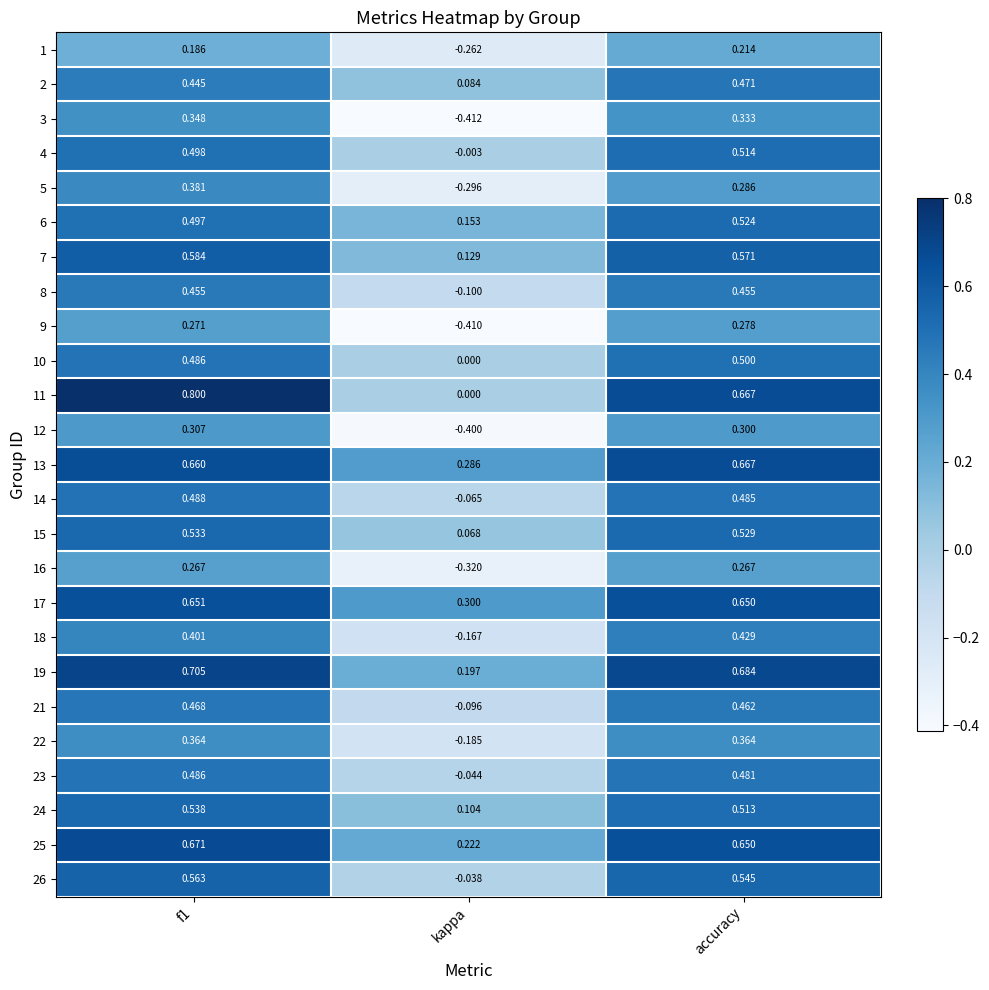

Where is 23 nearest to the value 0?

kappa